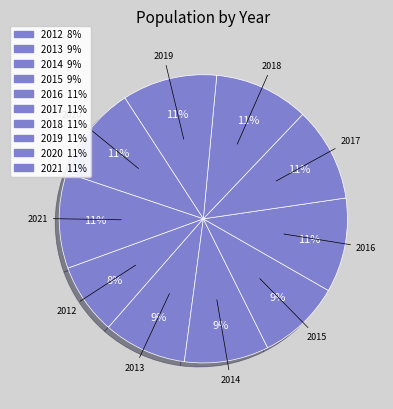

The 2017 slice represents 20% of the pie. True or false?

False